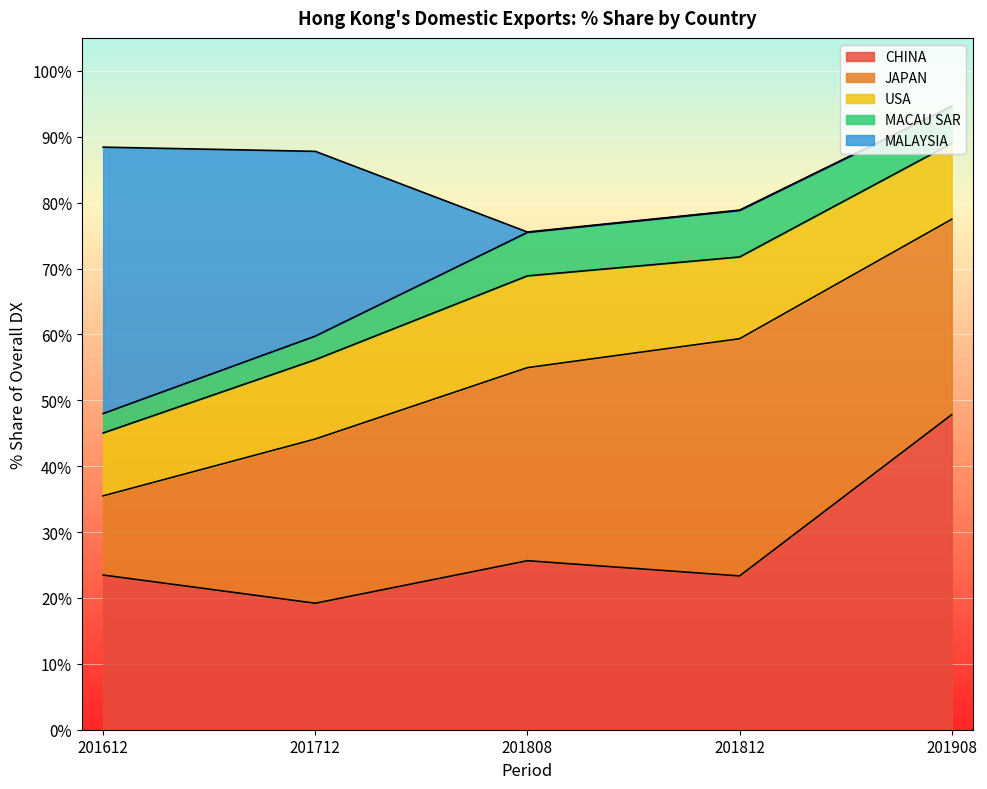

How many lines are shown in the chart?

5